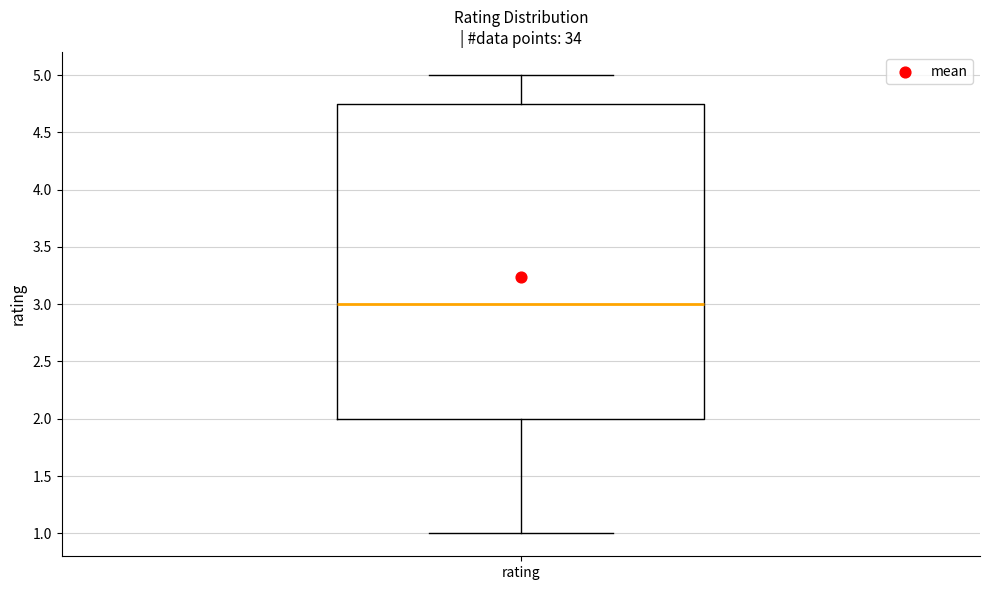

Read this box plot against the y-axis: the position of the median line, the range covered by the box, and the ends of both whiskers. The values are not printed on the chart, so give them approximately, as read against the axis.

median 3.00, box 2.00 to 4.75, whiskers 1.00 to 5.00